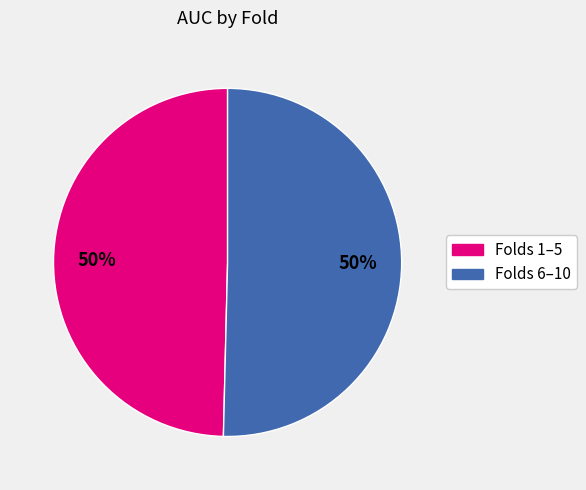

Count the number of slices in the pie.

2